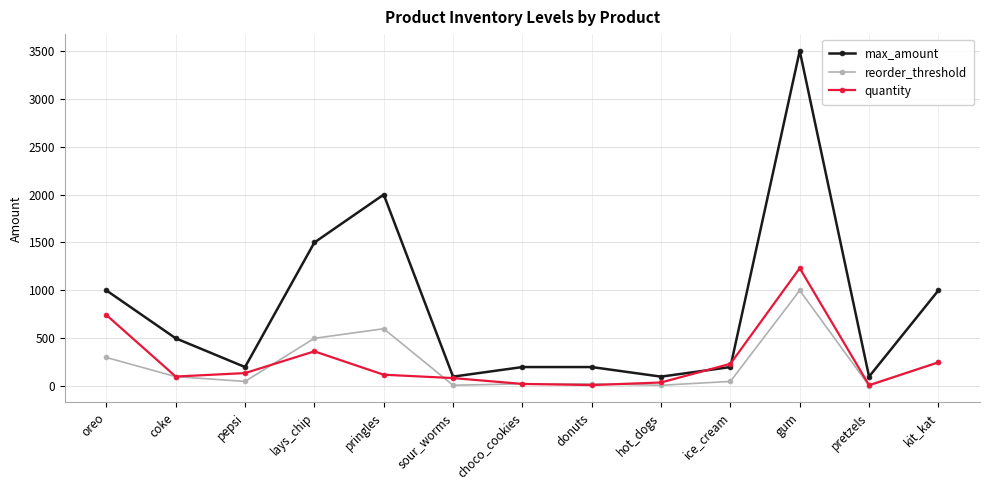

Is the value of max_amount at ice_cream greater than the value of reorder_threshold at pepsi?

Yes